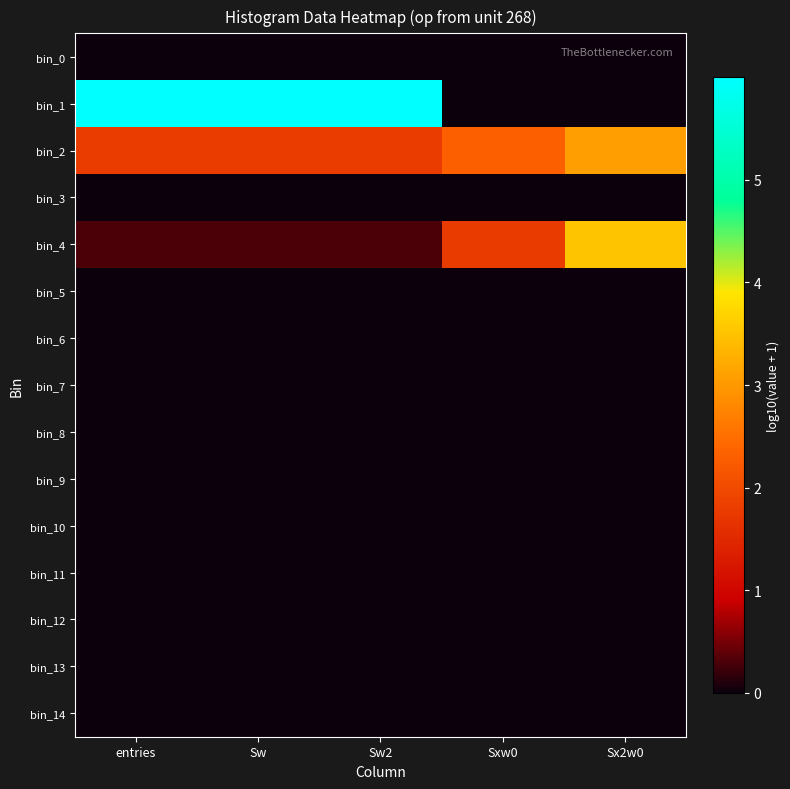

Reading right to left, what are all the values shown in this chart?

bin_0: Sx2w0=0.0	Sxw0=0.0	Sw2=0.0	Sw=0.0	entries=0.0
bin_1: Sx2w0=0.0	Sxw0=0.0	Sw2=6.0	Sw=6.0	entries=6.0
bin_2: Sx2w0=3.1	Sxw0=2.3	Sw2=1.8	Sw=1.8	entries=1.8
bin_3: Sx2w0=0.0	Sxw0=0.0	Sw2=0.0	Sw=0.0	entries=0.0
bin_4: Sx2w0=3.5	Sxw0=1.8	Sw2=0.3	Sw=0.3	entries=0.3
bin_5: Sx2w0=0.0	Sxw0=0.0	Sw2=0.0	Sw=0.0	entries=0.0
bin_6: Sx2w0=0.0	Sxw0=0.0	Sw2=0.0	Sw=0.0	entries=0.0
bin_7: Sx2w0=0.0	Sxw0=0.0	Sw2=0.0	Sw=0.0	entries=0.0
bin_8: Sx2w0=0.0	Sxw0=0.0	Sw2=0.0	Sw=0.0	entries=0.0
bin_9: Sx2w0=0.0	Sxw0=0.0	Sw2=0.0	Sw=0.0	entries=0.0
bin_10: Sx2w0=0.0	Sxw0=0.0	Sw2=0.0	Sw=0.0	entries=0.0
bin_11: Sx2w0=0.0	Sxw0=0.0	Sw2=0.0	Sw=0.0	entries=0.0
bin_12: Sx2w0=0.0	Sxw0=0.0	Sw2=0.0	Sw=0.0	entries=0.0
bin_13: Sx2w0=0.0	Sxw0=0.0	Sw2=0.0	Sw=0.0	entries=0.0
bin_14: Sx2w0=0.0	Sxw0=0.0	Sw2=0.0	Sw=0.0	entries=0.0